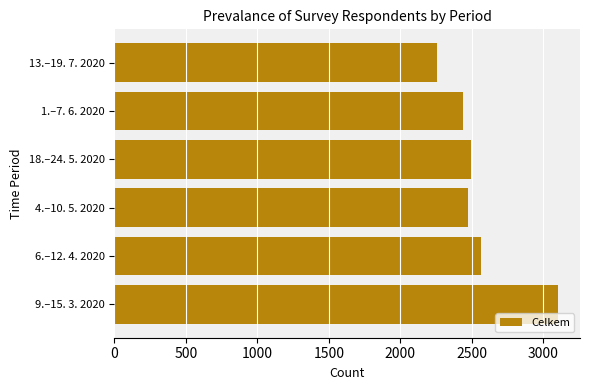

Reading bottom to top, what are all the values shown in this chart?

3101	2567	2470	2492	2439	2255